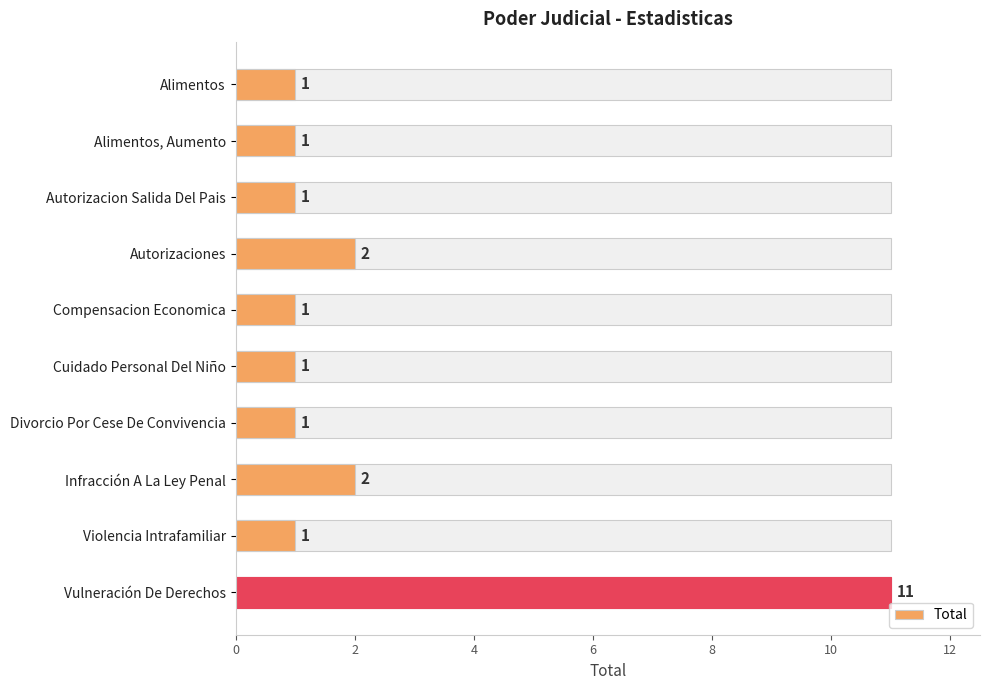

What is the difference between the maximum and second lowest values?

10